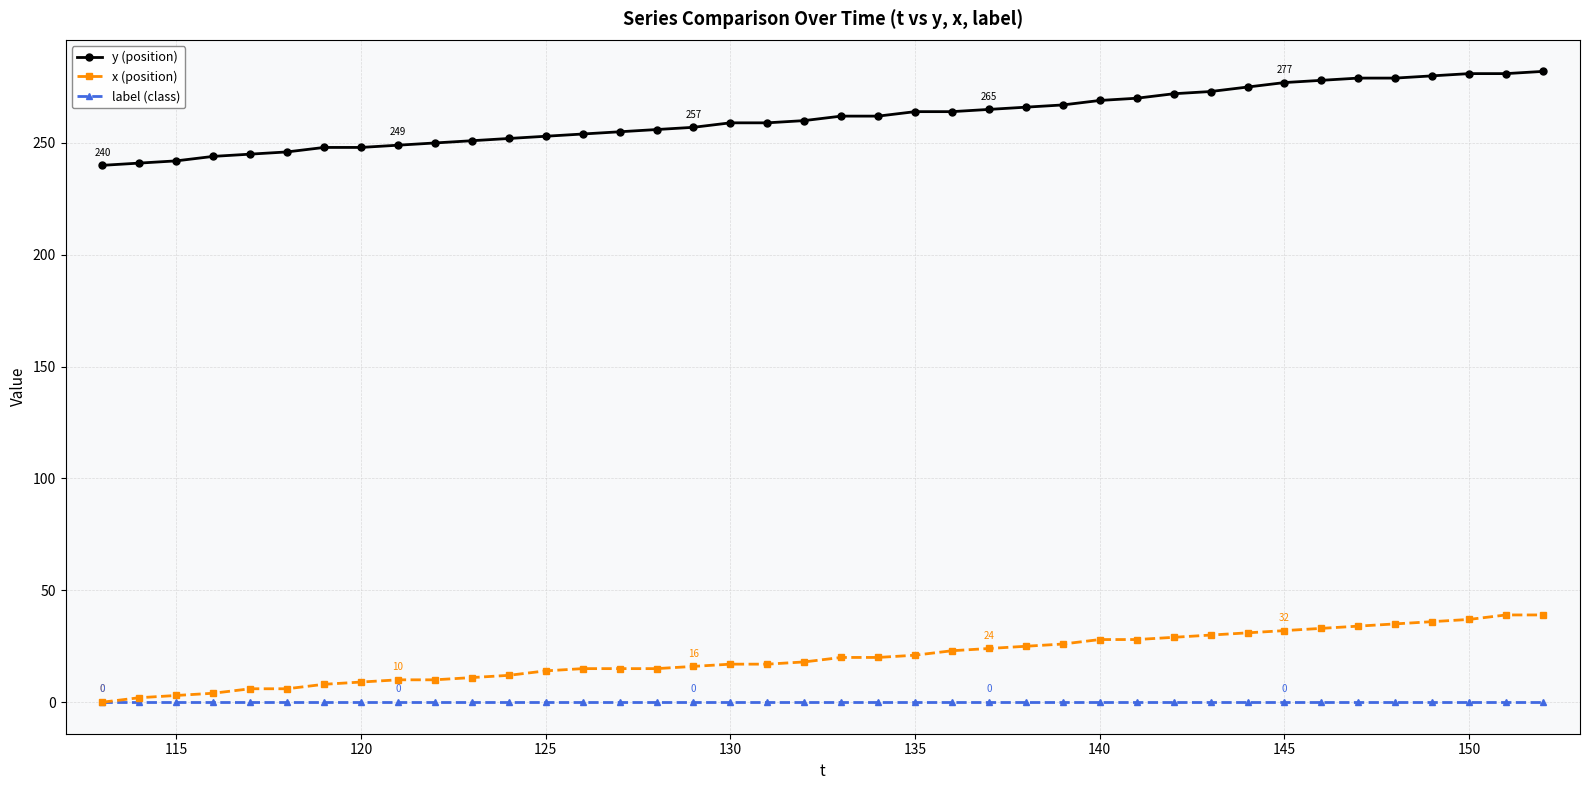

What is the value of the y (position) point at the 25th from the left?

265